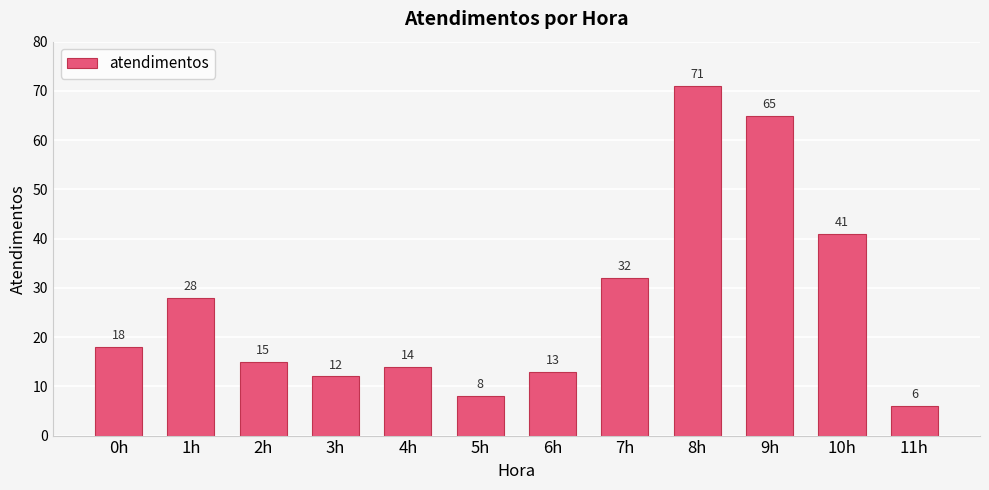

At which label is the value closest to 38?

10h